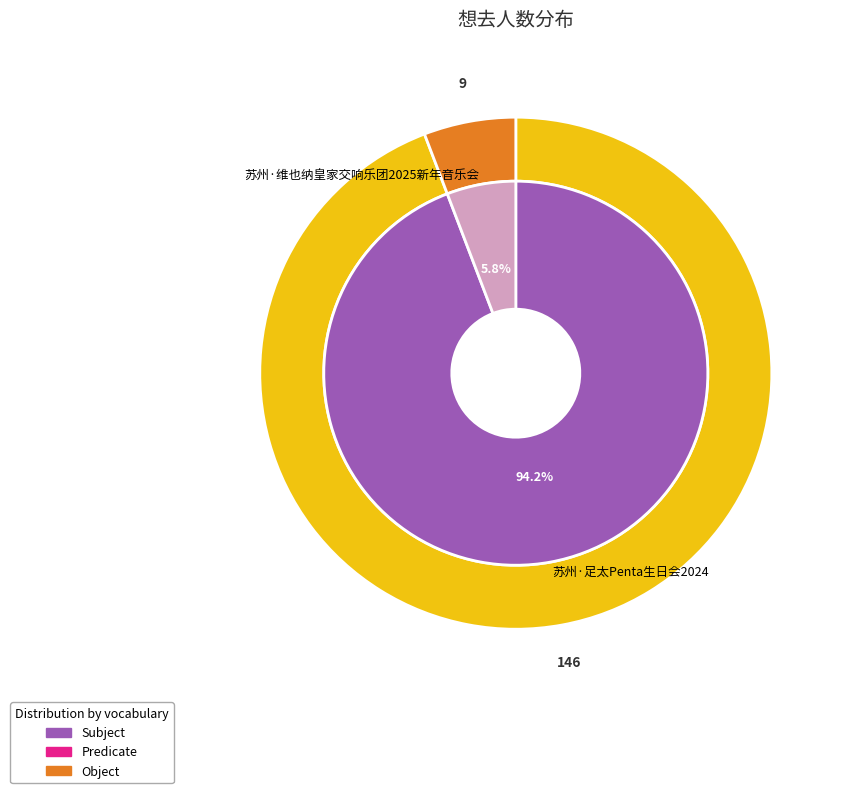

Between 苏州·维也纳皇家交响乐团2025新年音乐会 and 苏州·足太Penta生日会2024, which is larger?

苏州·足太Penta生日会2024